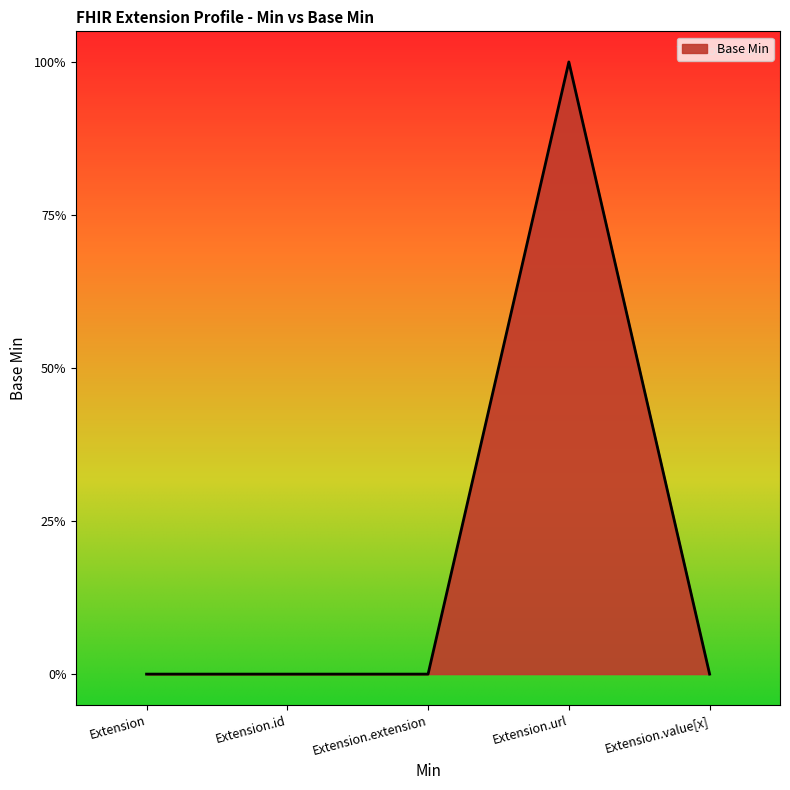

Rank the categories by value from highest to lowest.

Extension.url, Extension, Extension.id, Extension.extension, Extension.value[x]